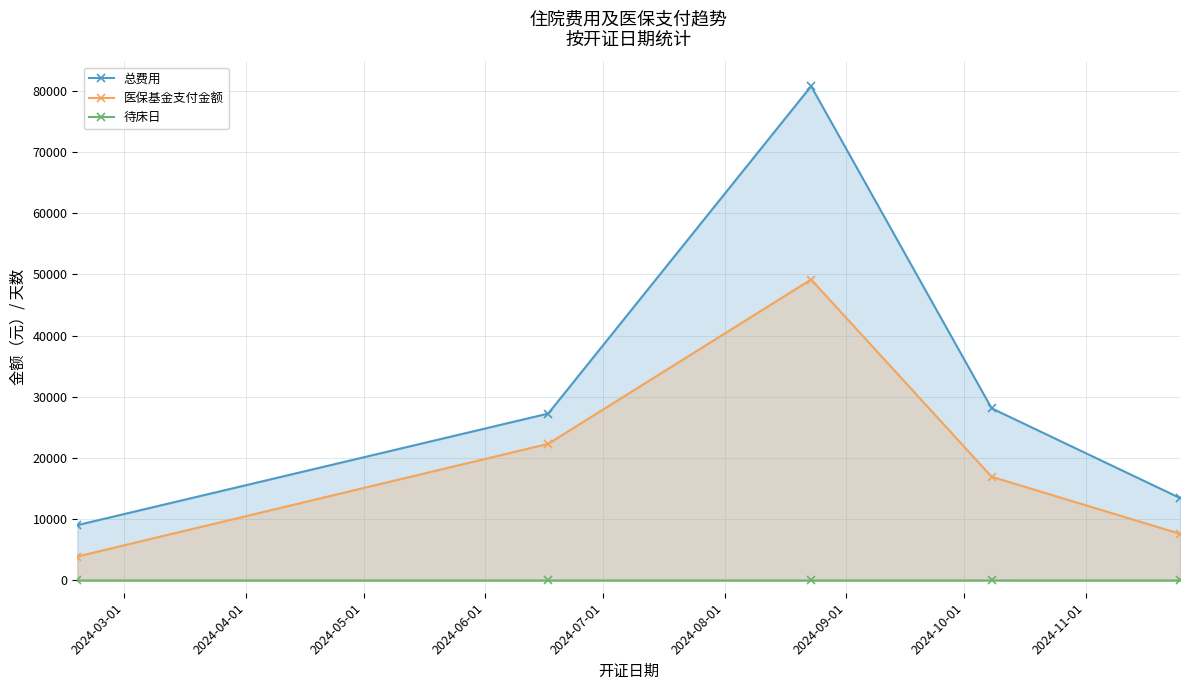

What is the maximum value for 医保基金支付金额?

49159.7